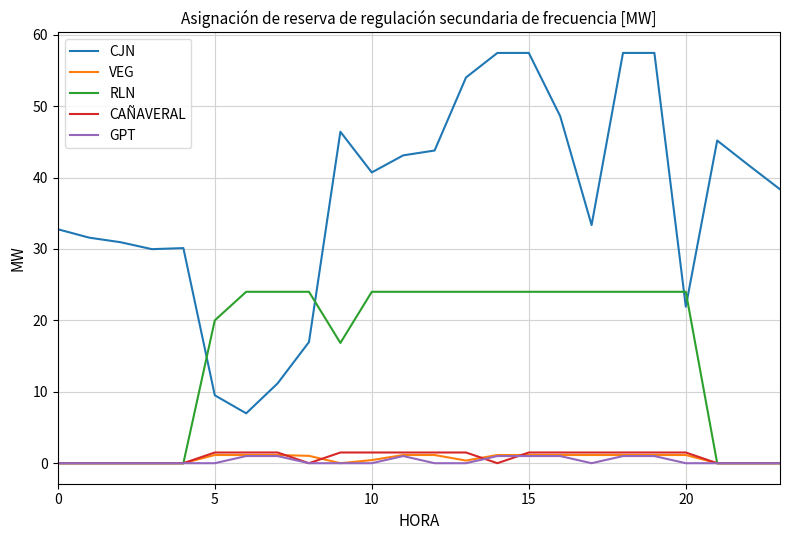

Which series has the largest range (max minus min)?

CJN